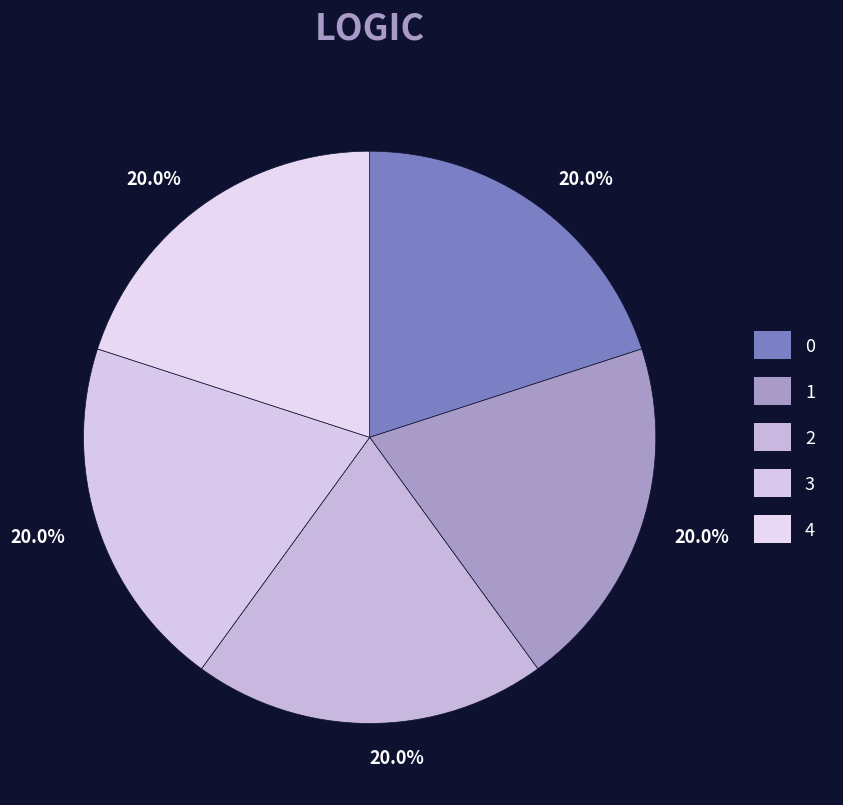

How many segments does this pie chart have?

5